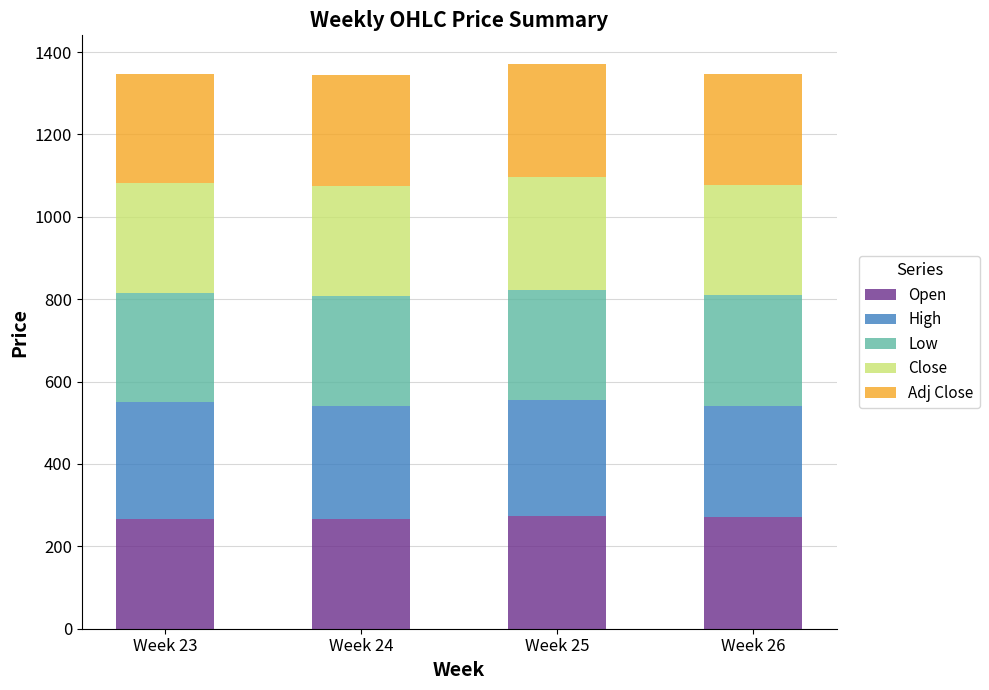

What is the average value of the Open series?

269.6